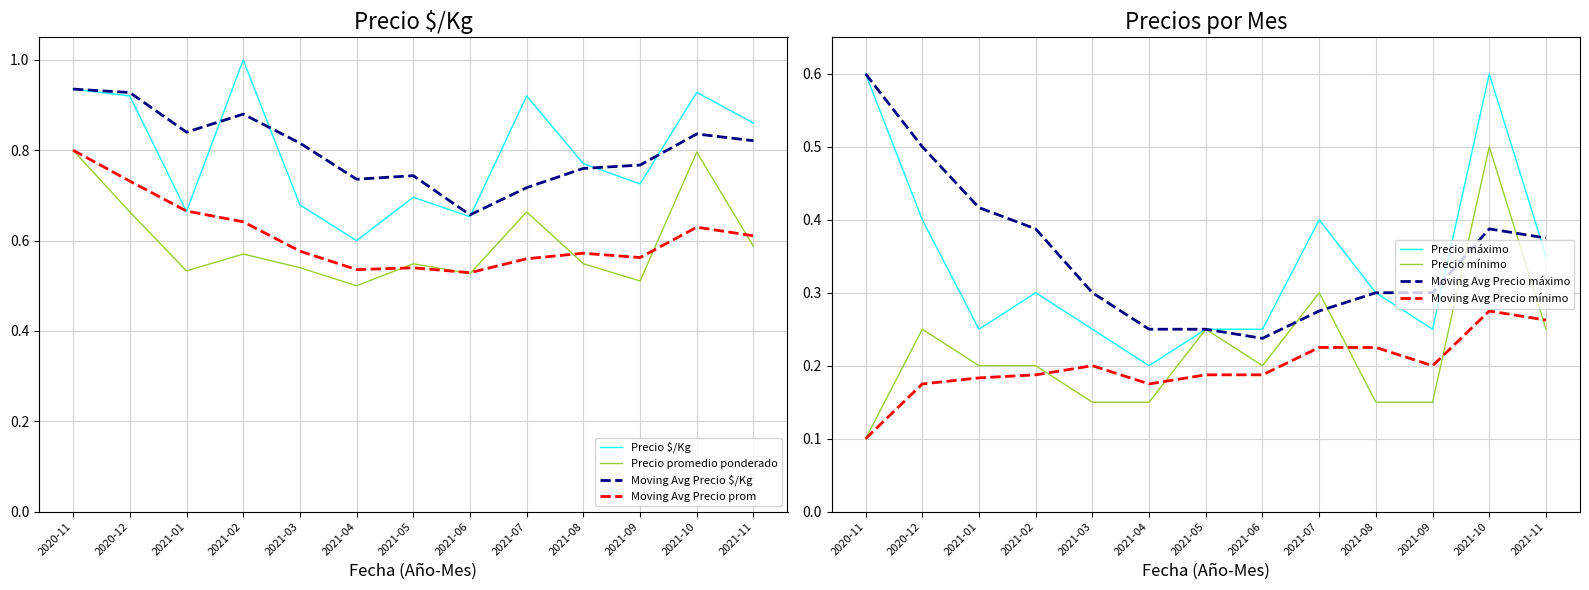

The value of Precio promedio ponderado at 2021-06 is 0.3. True or false?

False